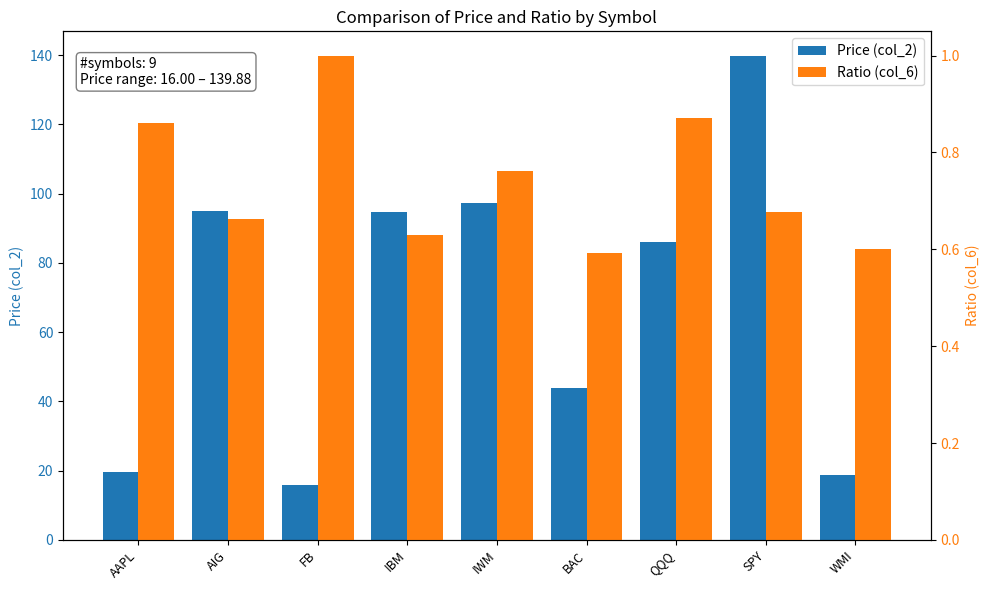

What is the highest value of the Ratio (col_6) series?

1.0